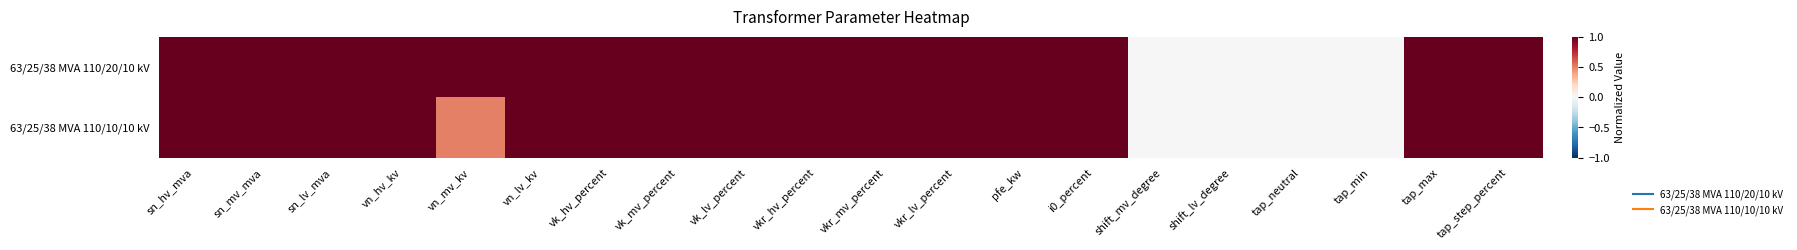

What is the total value across all series at vk_mv_percent?

2.0